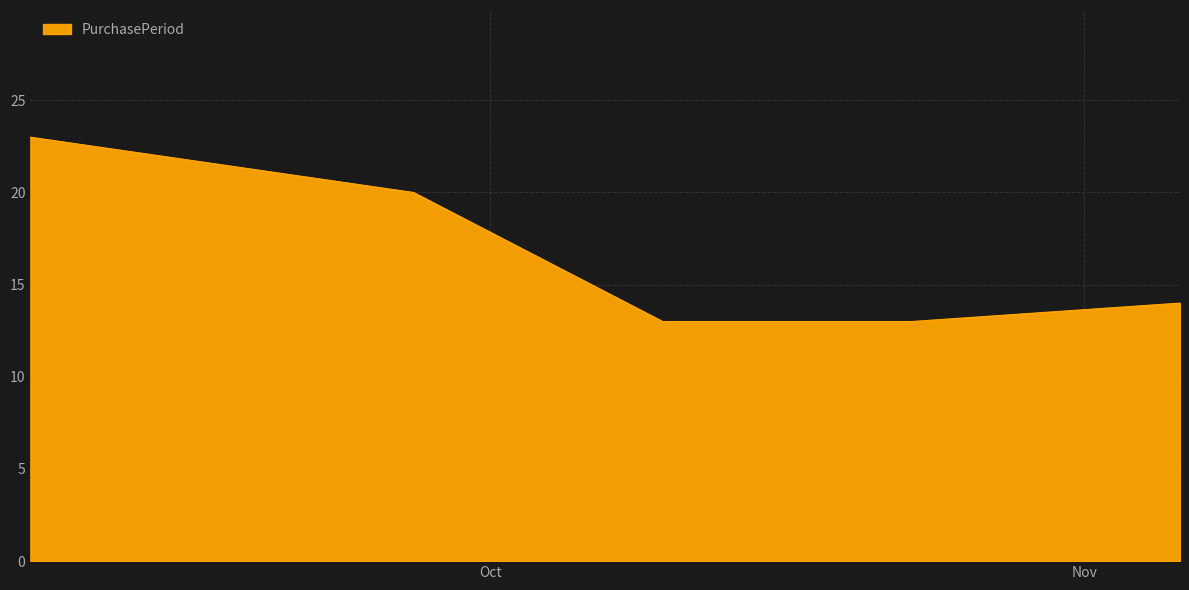

What is the minimum value shown in the chart?

13